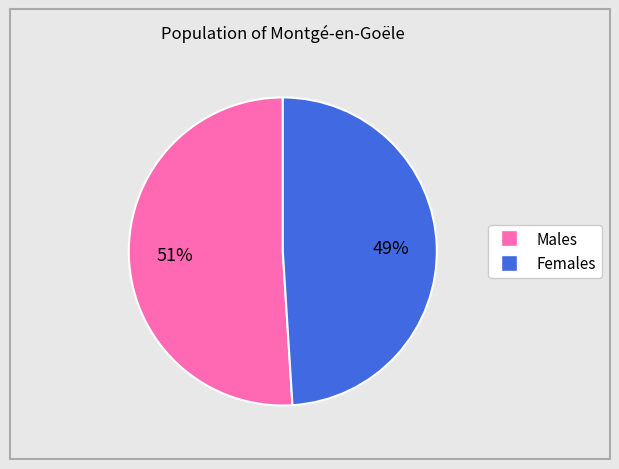

How many segments does this pie chart have?

2